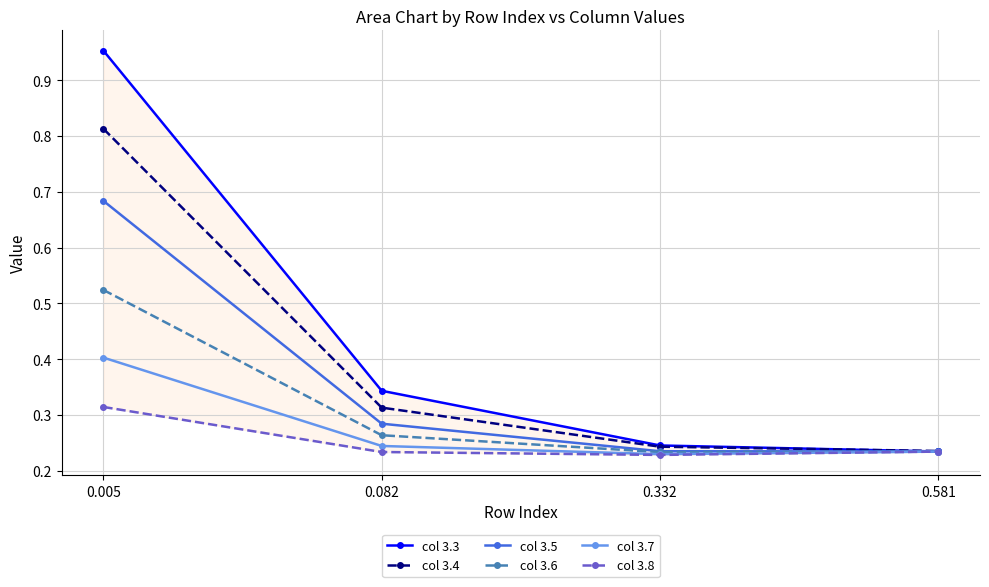

Which series has the largest total across all categories?

col 3.3